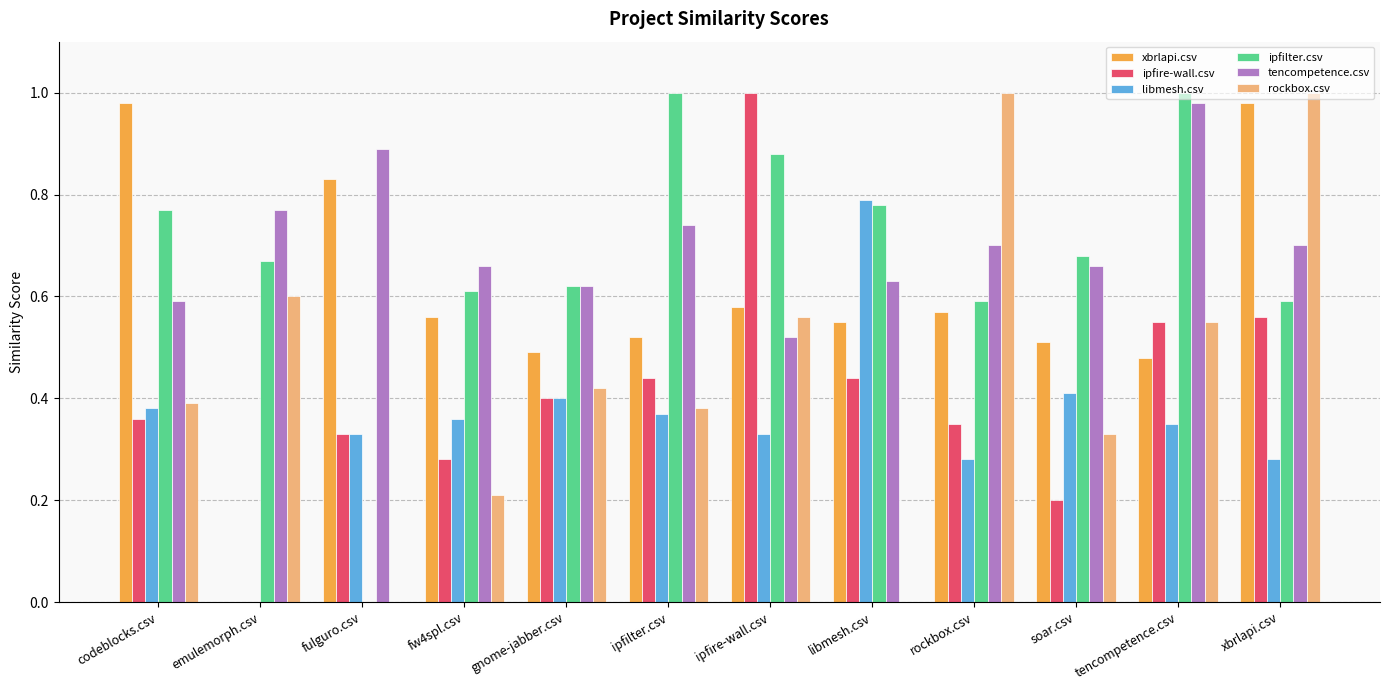

Which series changed the most between fulguro.csv and fw4spl.csv?

ipfilter.csv